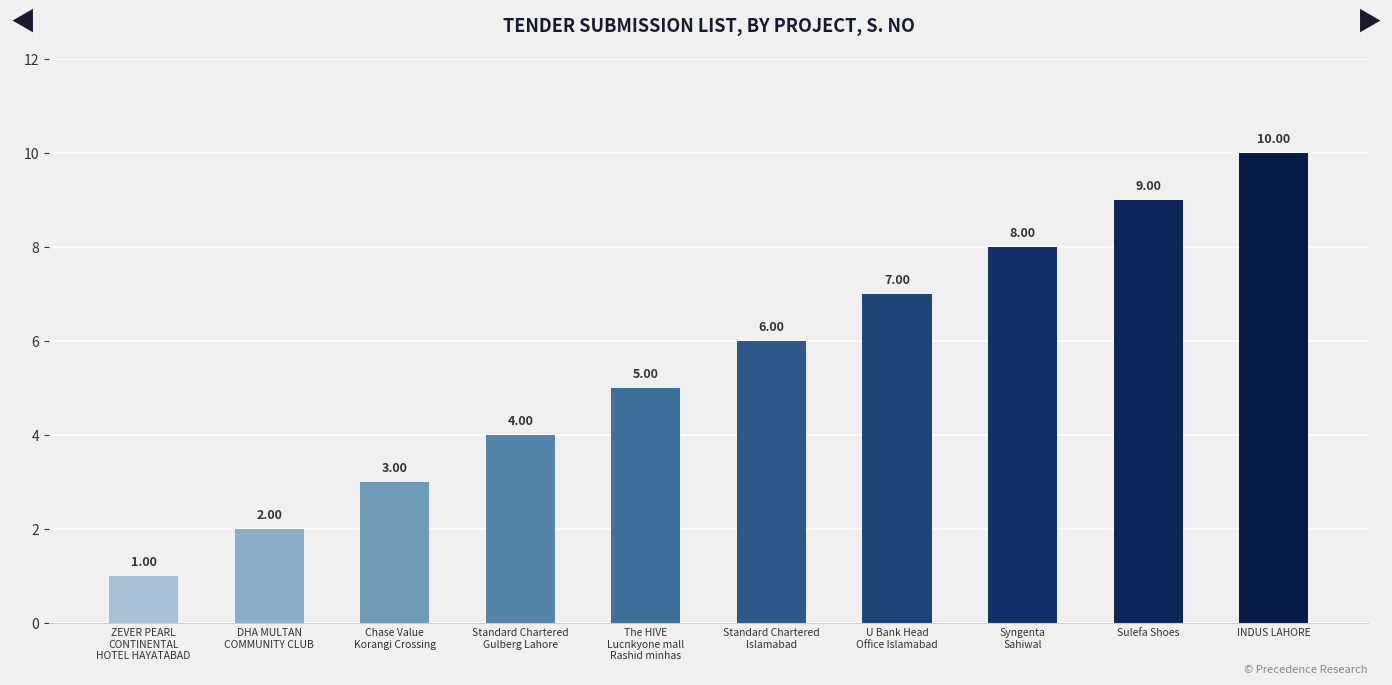

What is the change in value from Chase Value
Korangi Crossing to INDUS LAHORE?

+7